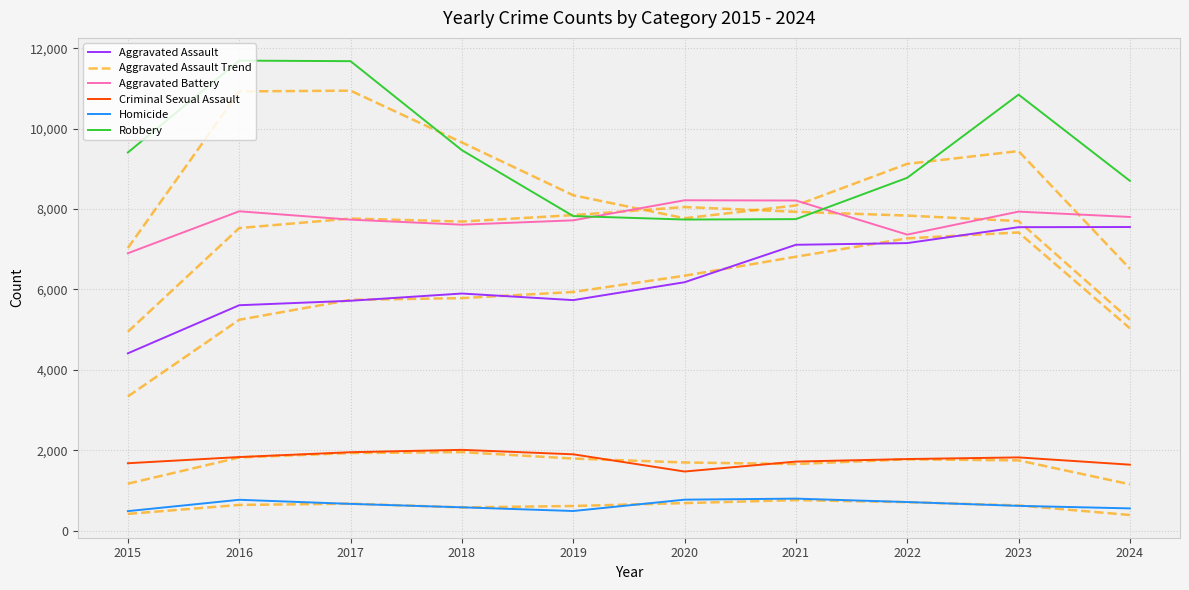

Is it true that Criminal Sexual Assault equals 1679.0 at 2015?

True